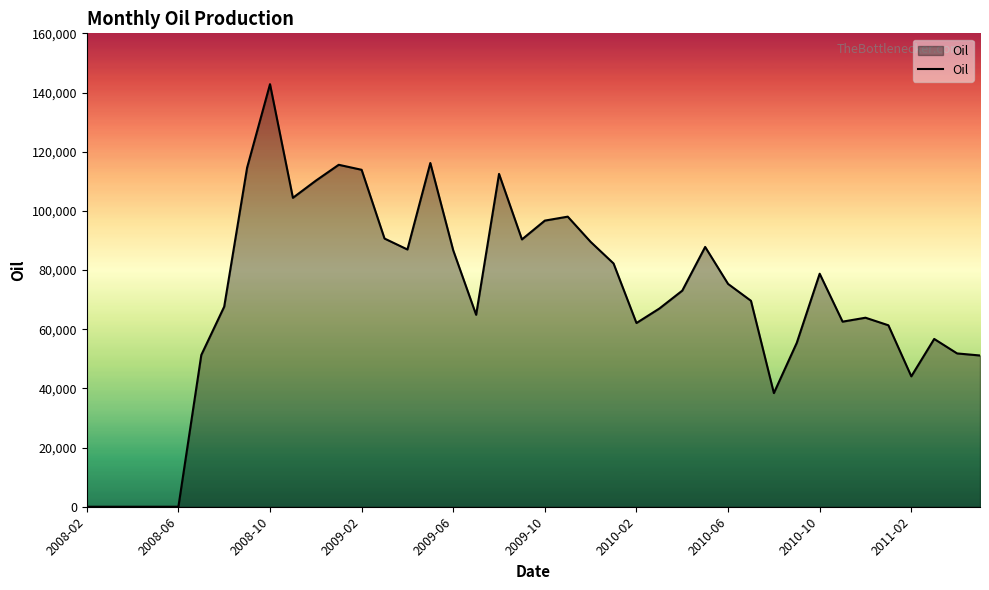

What is the difference between the maximum and minimum values?

142817.1